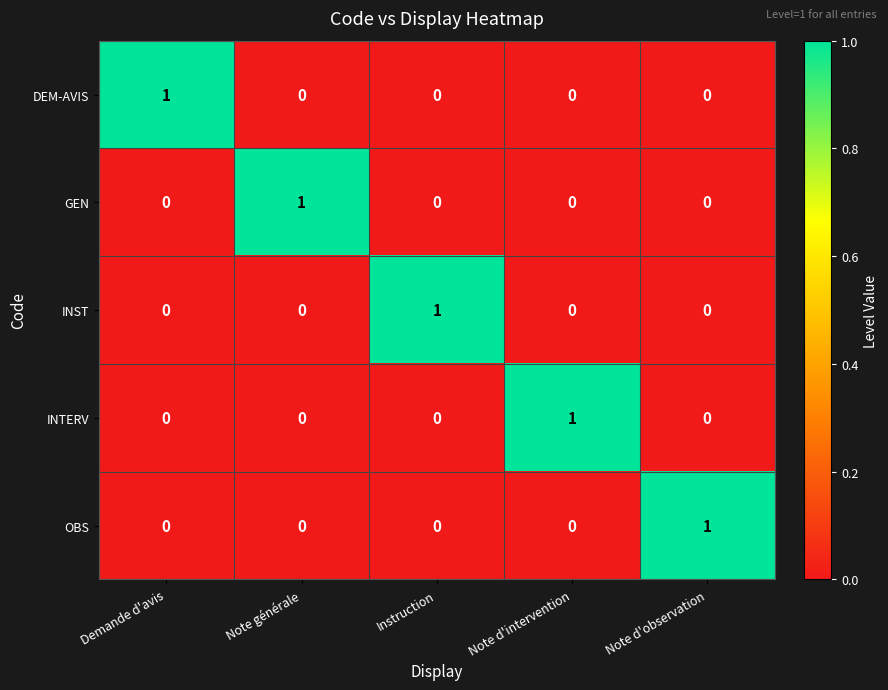

At how many categories does at least one series exceed 0?

5